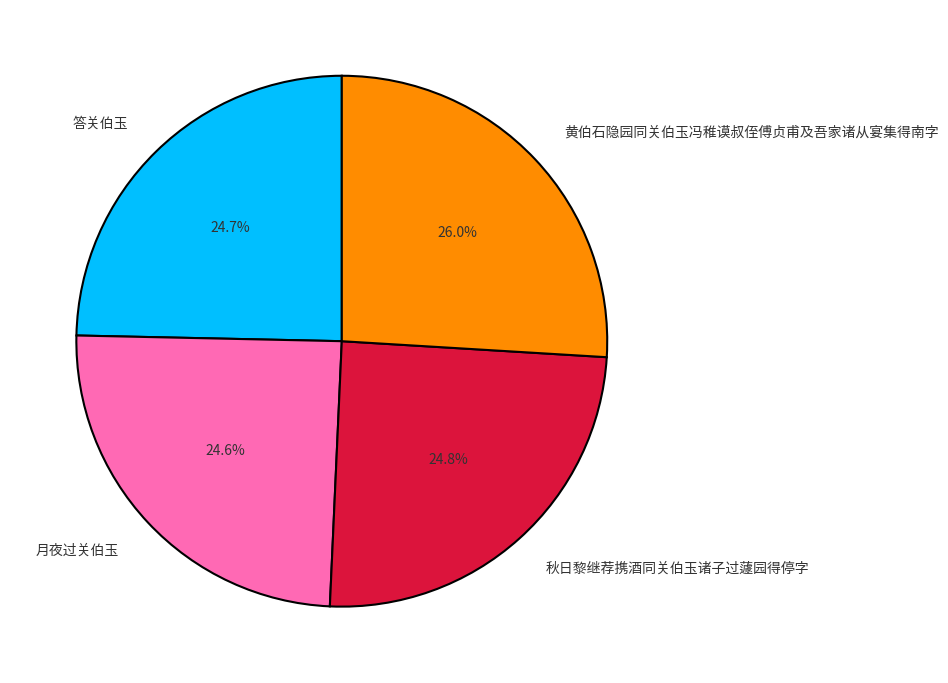

Does 答关伯玉 account for over 50% of the chart?

No